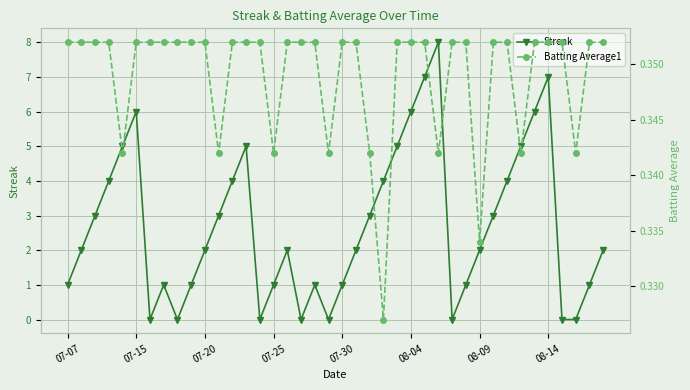

What is the spread (max minus min) of values at 33?

4.7